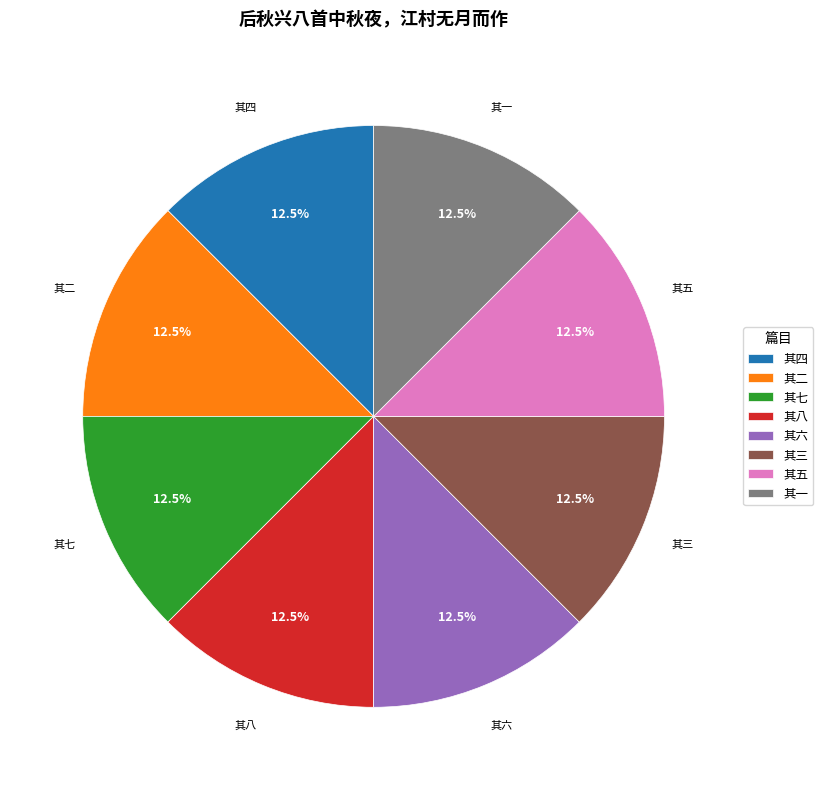

What is the ratio of the value at 其二 to the value at 其八?

1.0